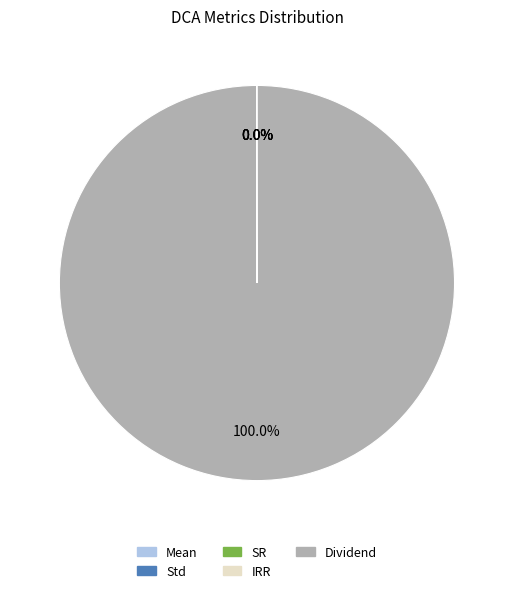

Is there a majority slice in this chart?

Yes